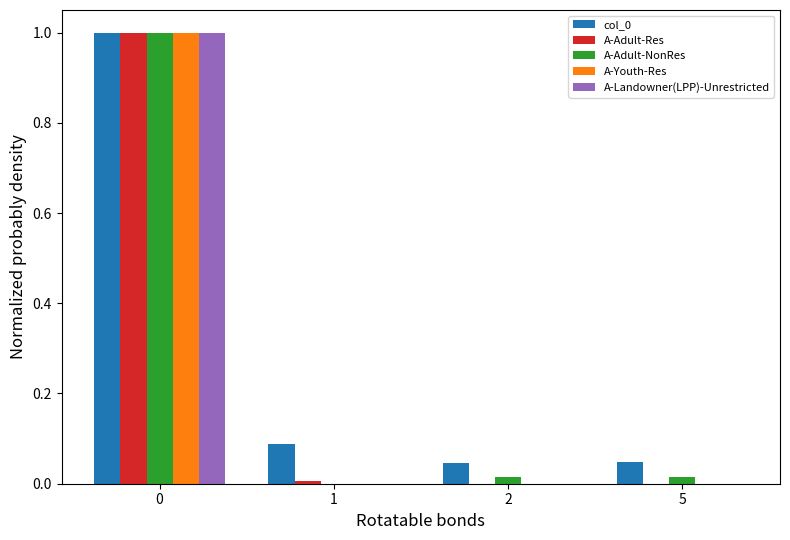

What is the highest value of the A-Adult-Res series?

1.0